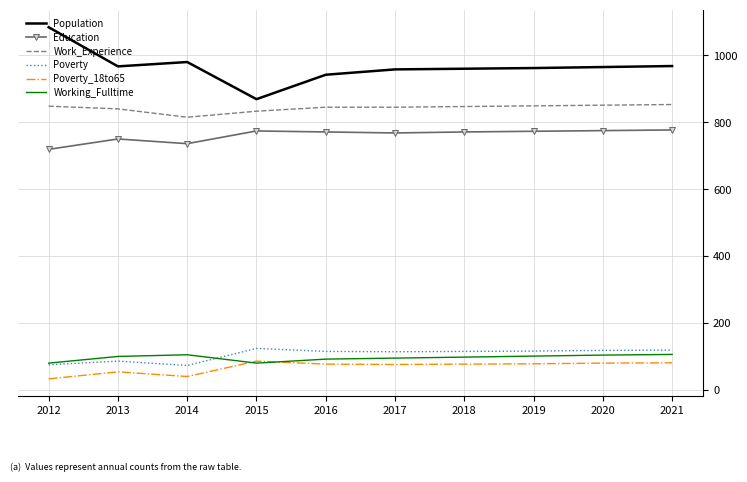

At which category does Poverty reach its first local peak?

2013